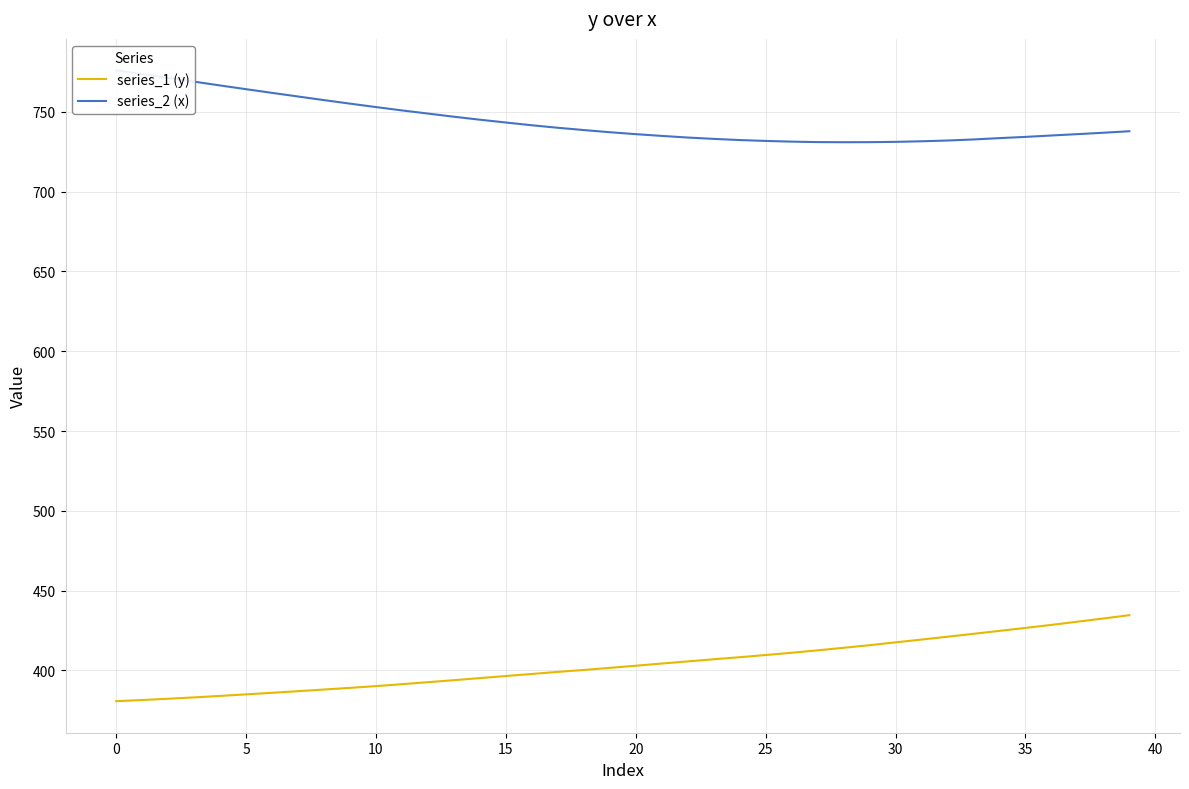

The series_2 (x) series shows 746.9 at 13. True or false?

True